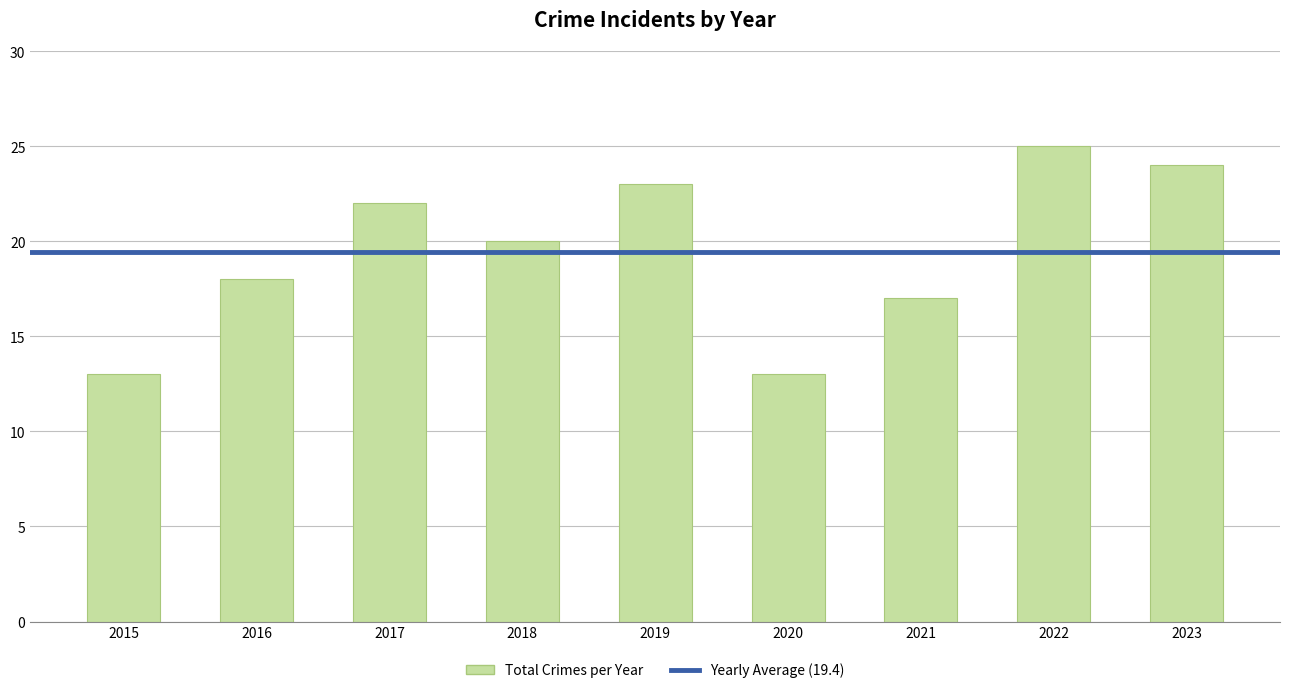

The value at 2022 is 25. True or false?

True